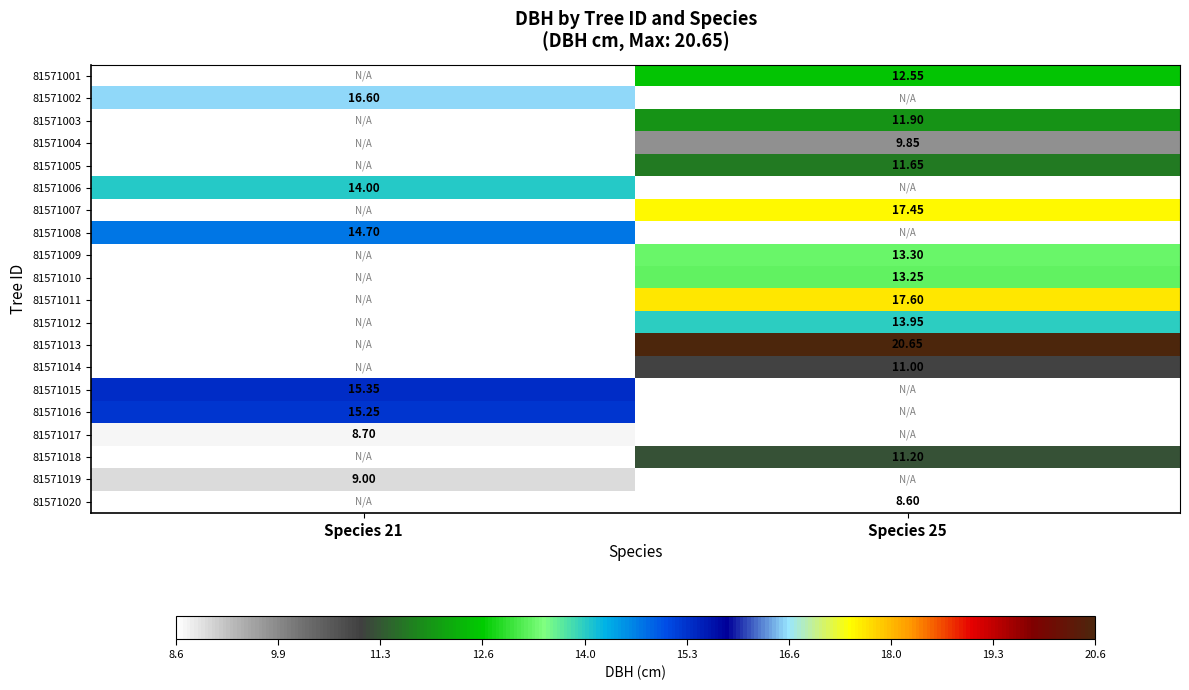

Which series has the largest range (max minus min)?

81571002